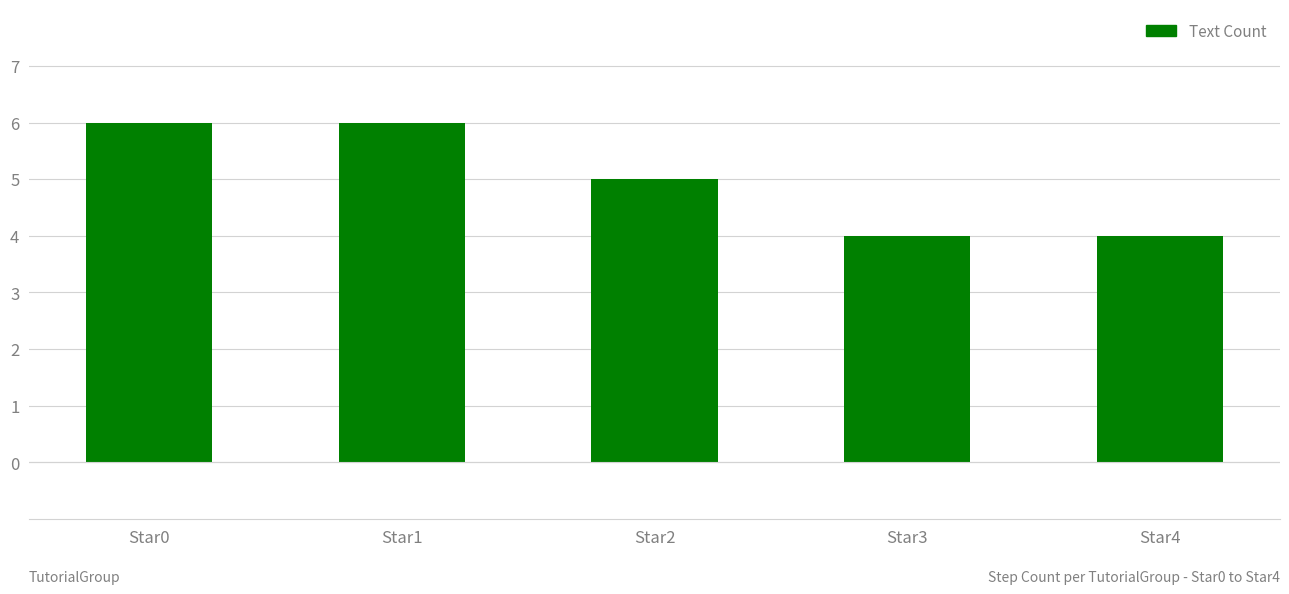

True or false: the data shows 5 at Star4.

False